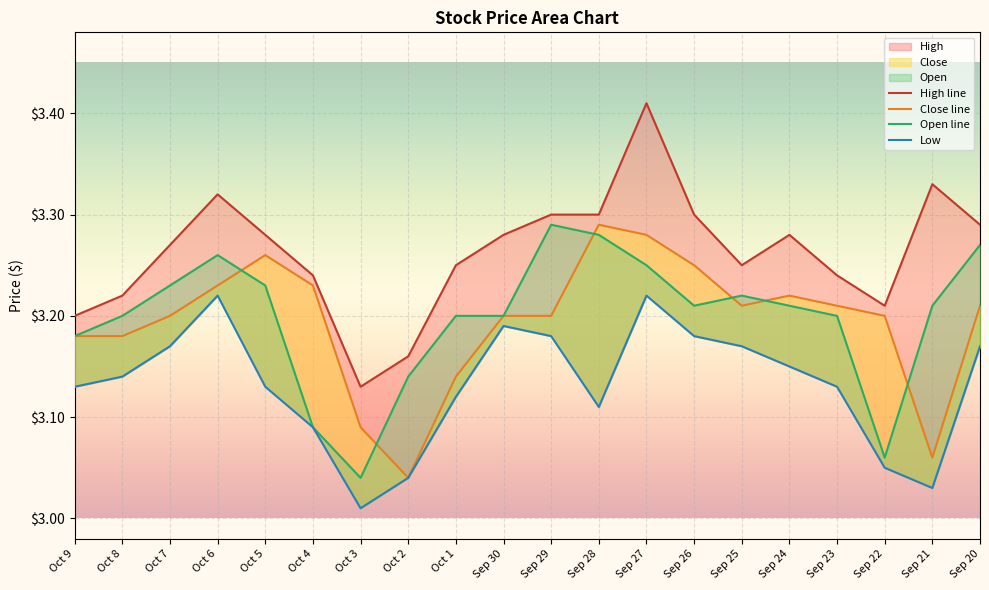

What is the label of the 11th point from the right?

Sep 30